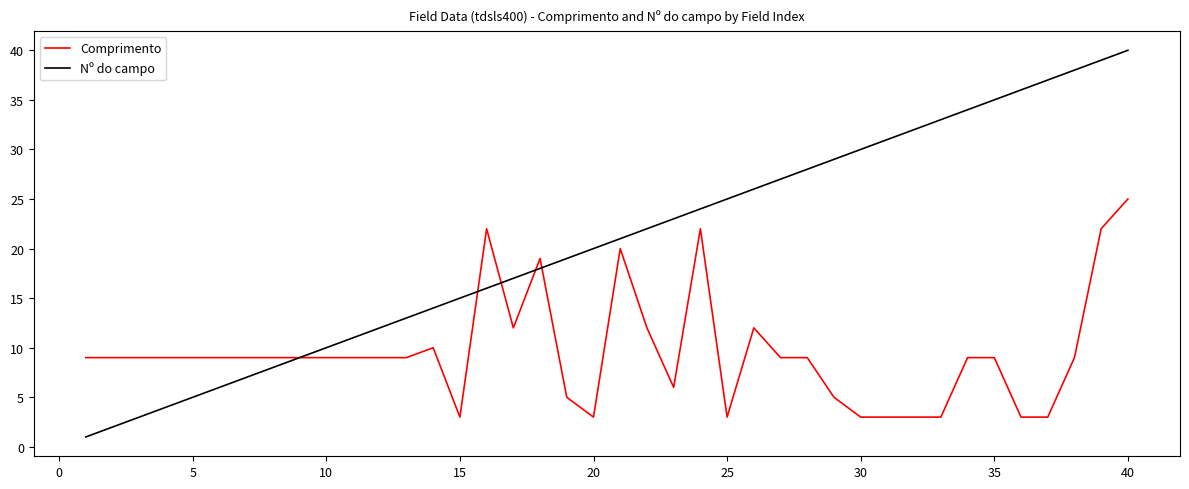

Reading left to right, list all the values displayed in this chart.

Comprimento: 9	9	9	9	9	9	9	9	9	9	9	9	9	10	3	22	12	19	5	3	20	12	6	22	3	12	9	9	5	3	3	3	3	9	9	3	3	9	22	25
Nº do campo: 1	2	3	4	5	6	7	8	9	10	11	12	13	14	15	16	17	18	19	20	21	22	23	24	25	26	27	28	29	30	31	32	33	34	35	36	37	38	39	40